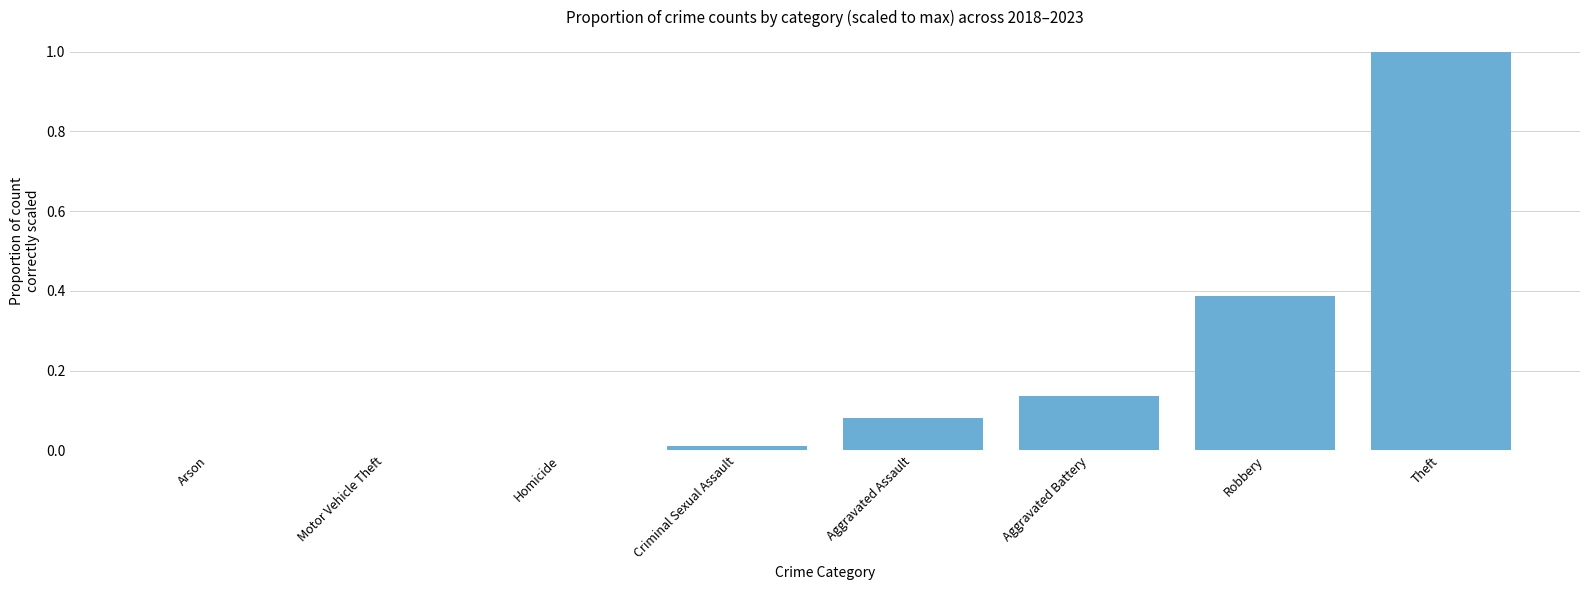

True or false: the data shows 0.0 at Criminal Sexual Assault.

True